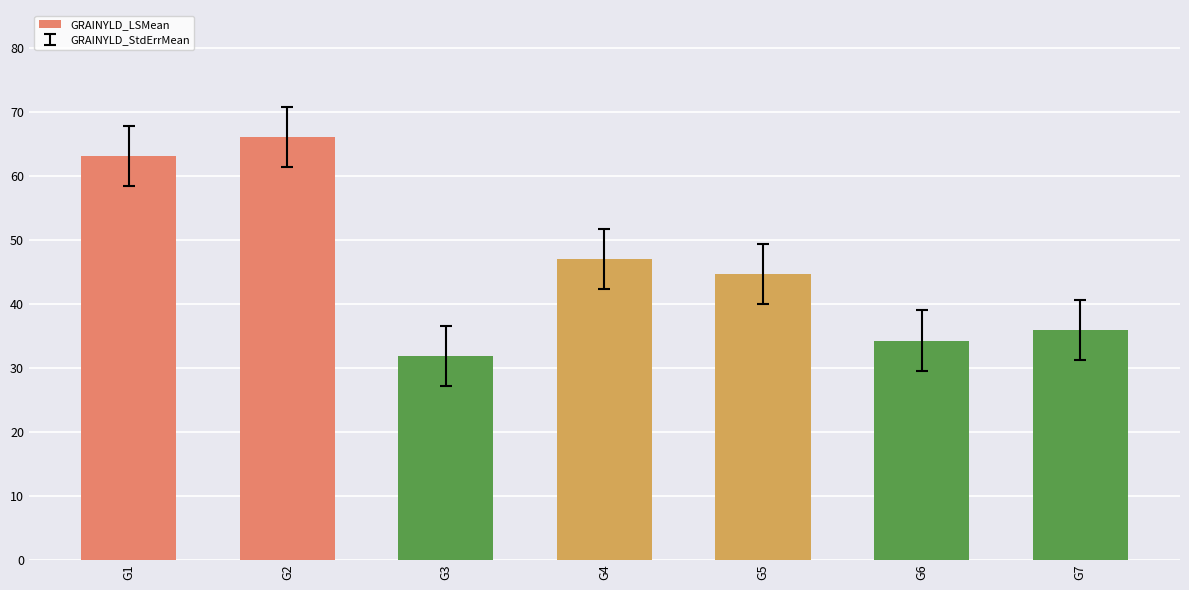

Which label corresponds to the smallest value in the chart?

G3